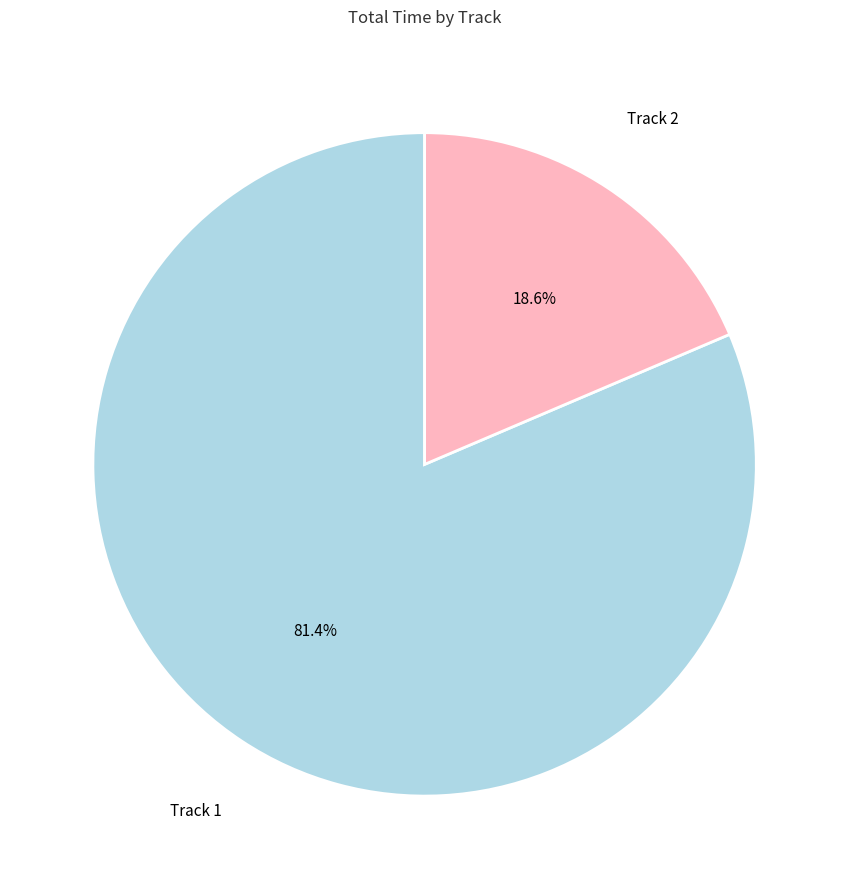

Which has a higher value, Track 1 or Track 2?

Track 1